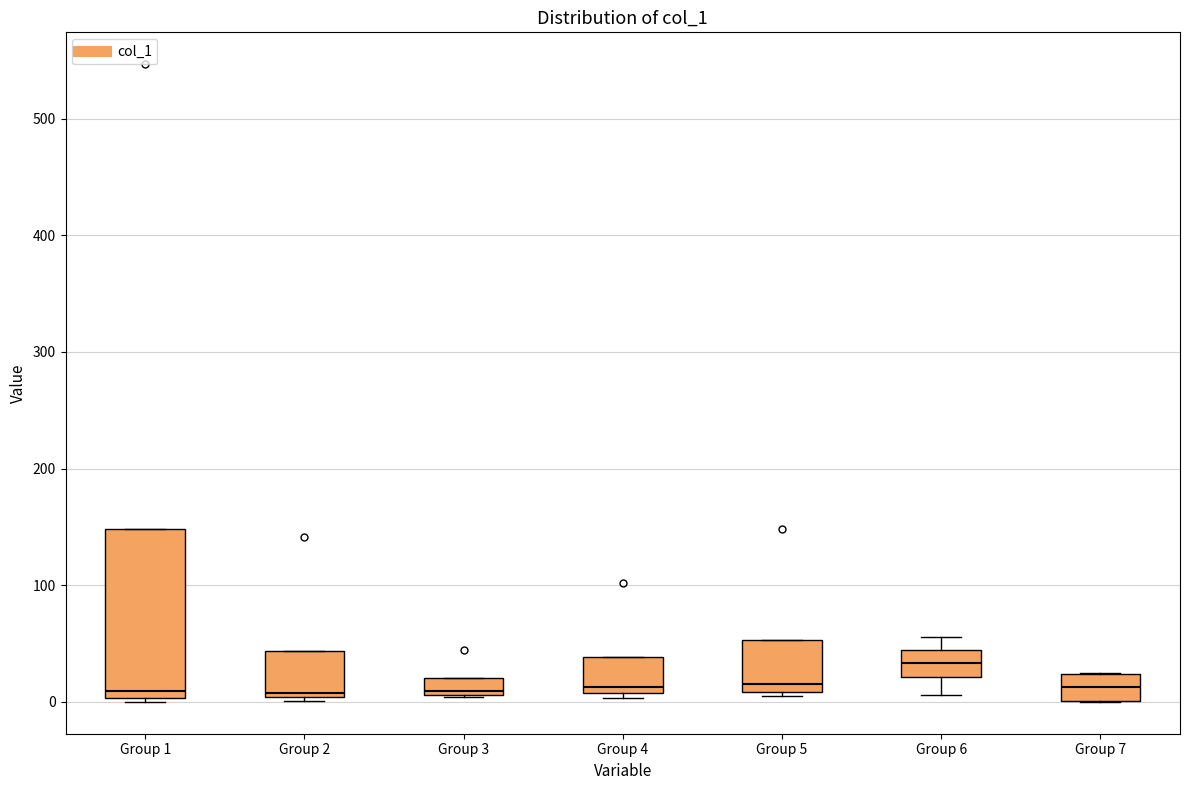

Where is the lower edge of the box for Group 6 on the y-axis? The values are not printed on the chart, so give them approximately, as read against the axis.

20